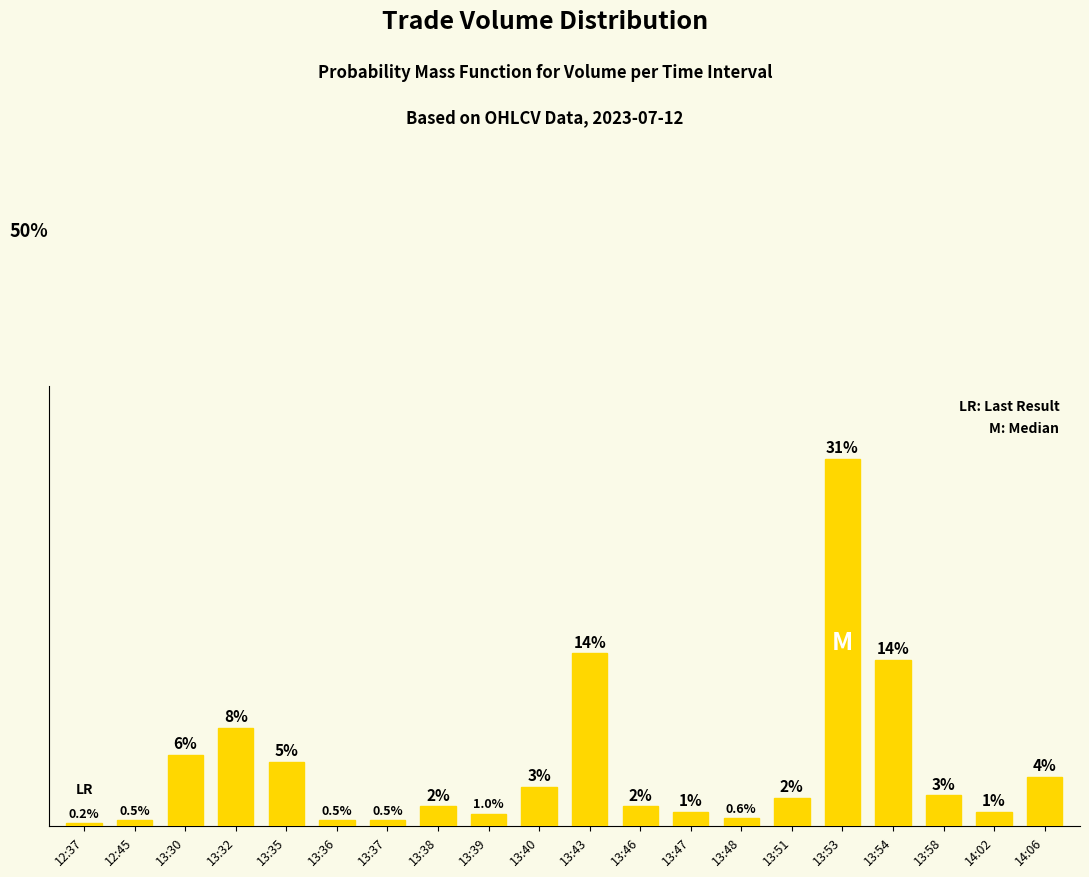

Between 13:36 and 13:39, which is larger?

13:39